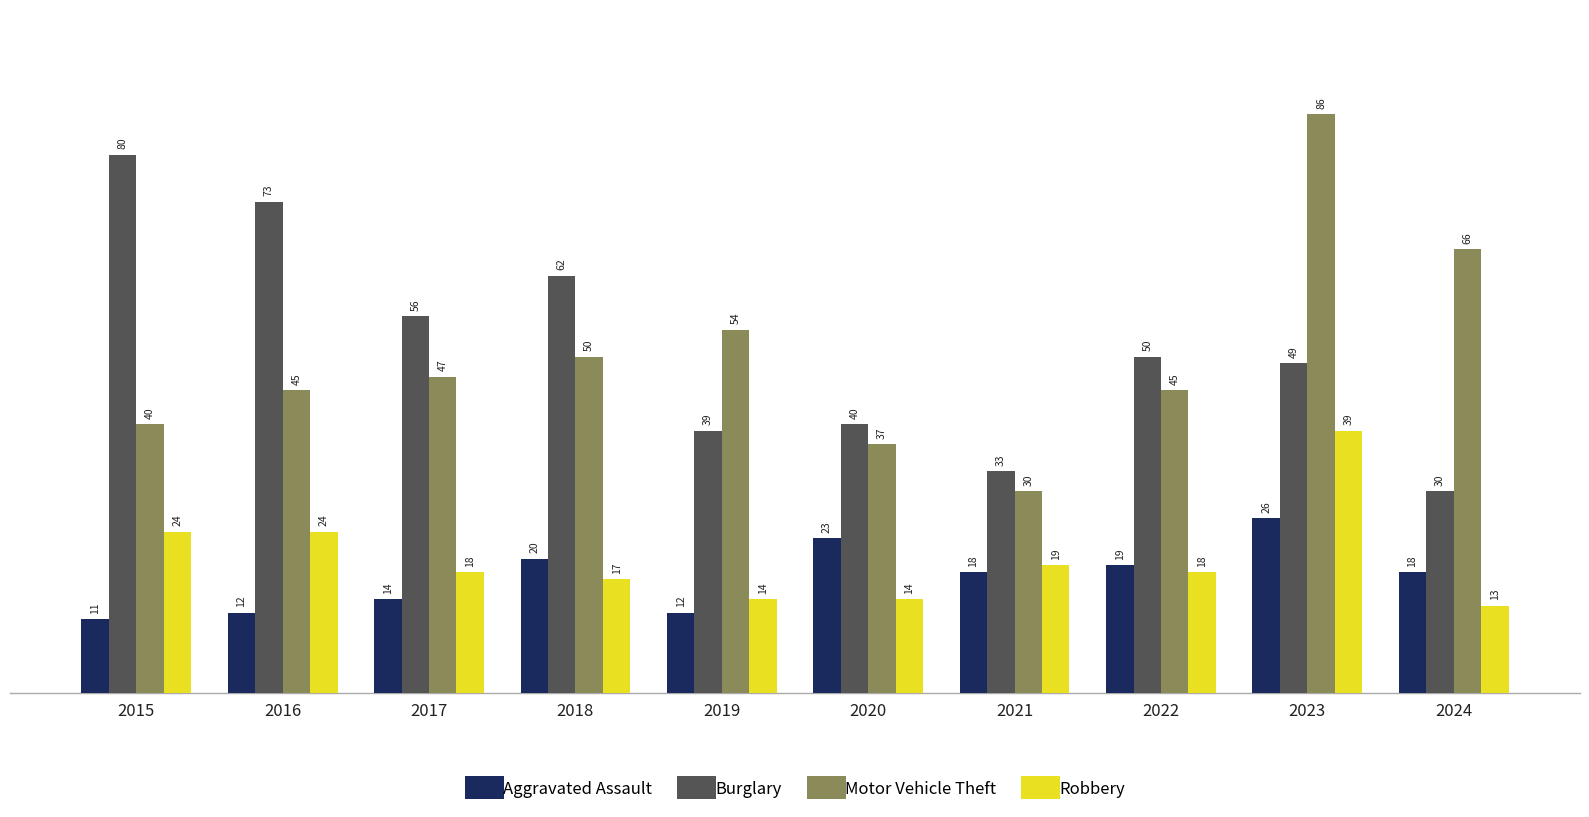

At which label is Burglary closest to 55?

2017